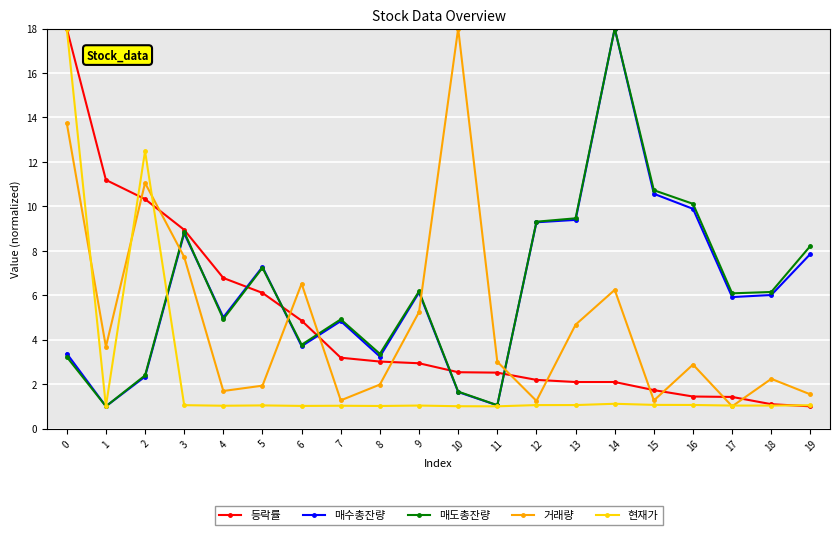

What is the difference between the highest and lowest values at 14?

16.9